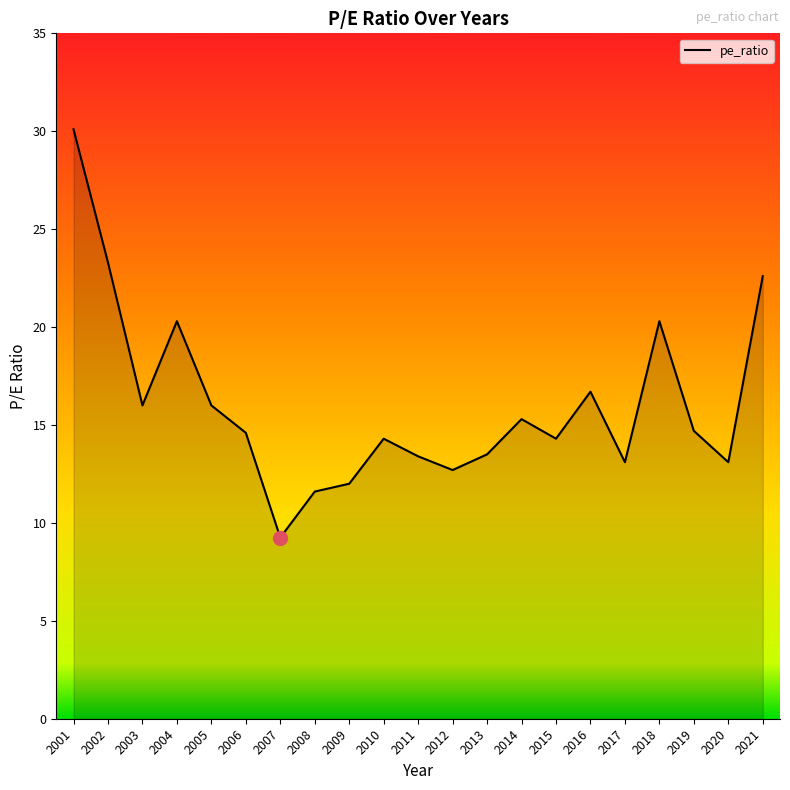

What is the ratio of the value at 2011 to the value at 2014?

0.9